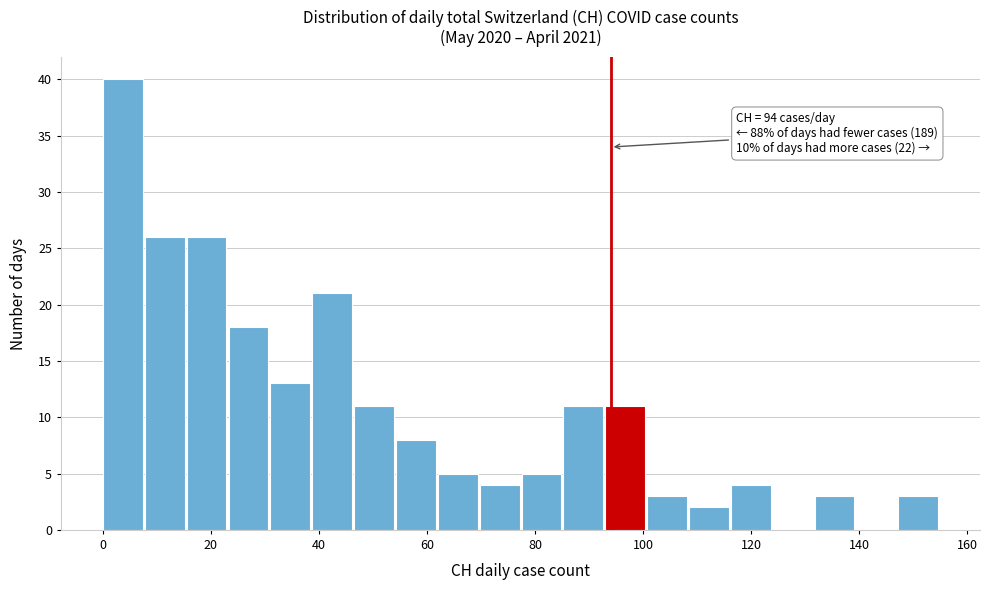

Read against the x-axis, roughly where is the centre of the tallest bar?

4